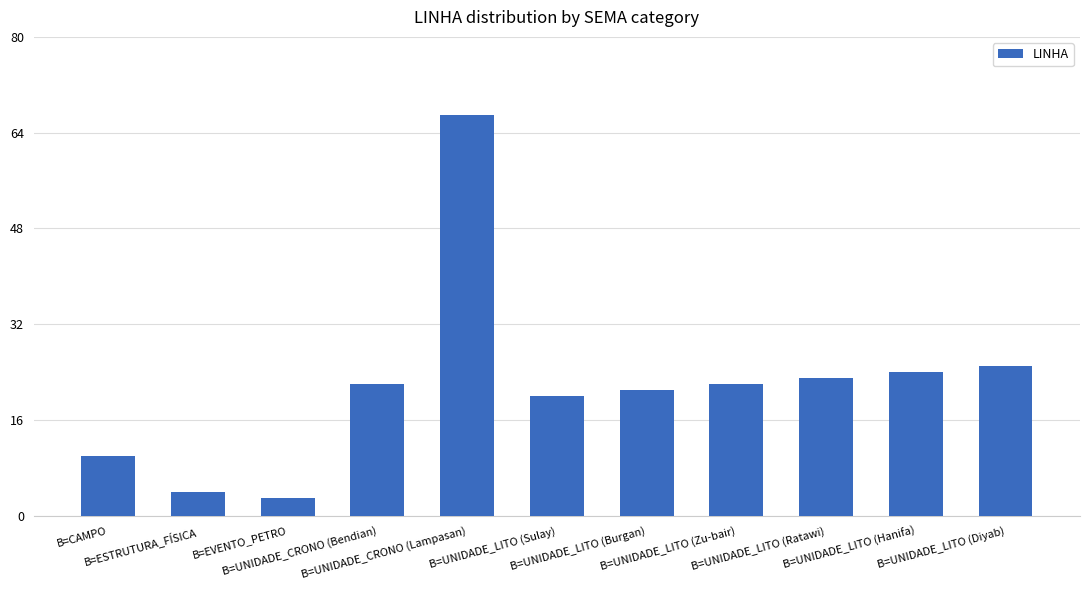

What is the difference between the second highest and minimum values?

22